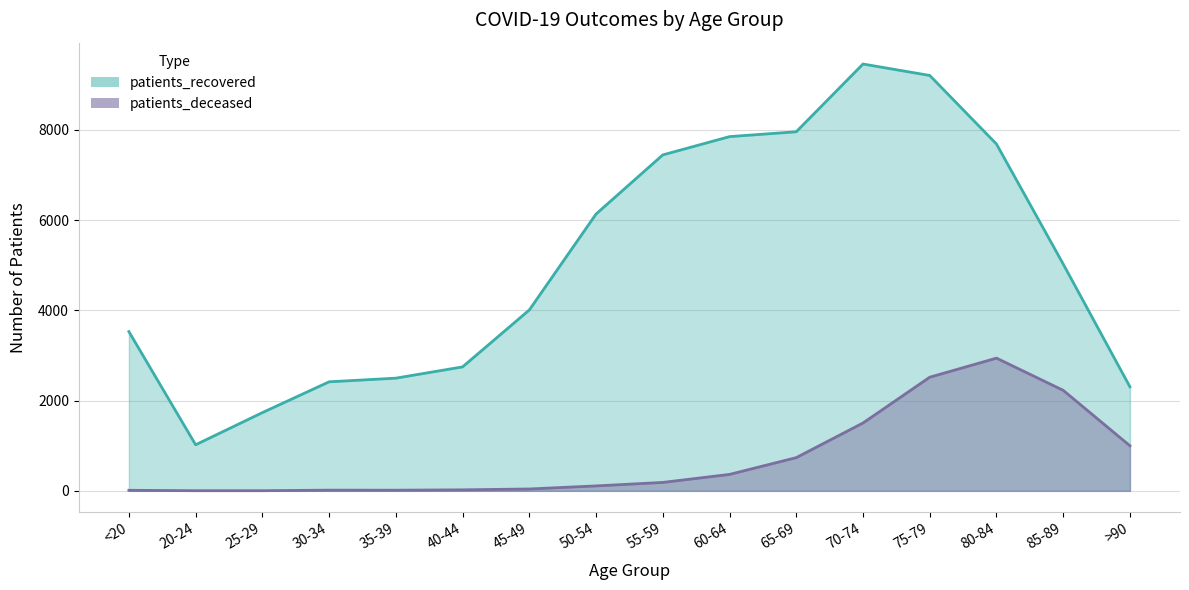

What is the average value of the patients_recovered series?

5066